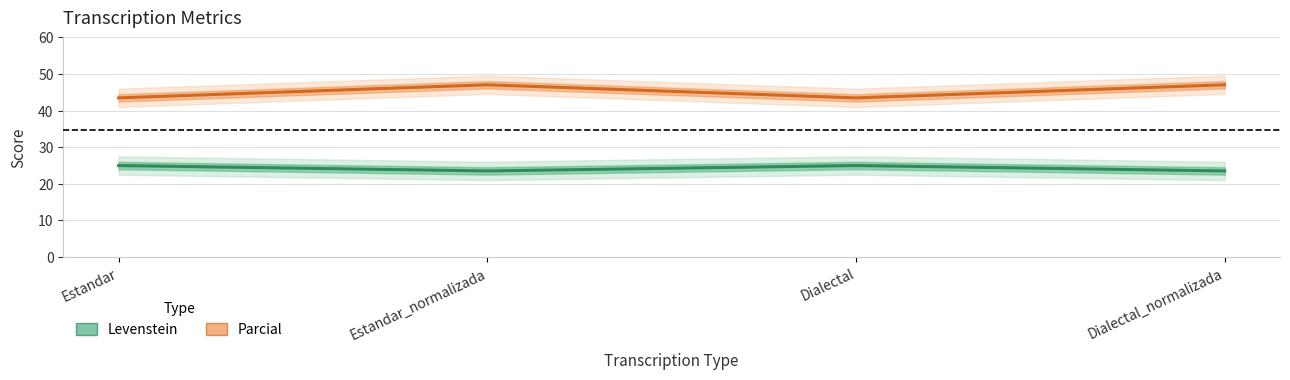

Reading left to right, extract all data points from this chart.

Levenstein: 25.0	23.5	25.0	23.5
Parcial: 43.5	47.1	43.5	47.1